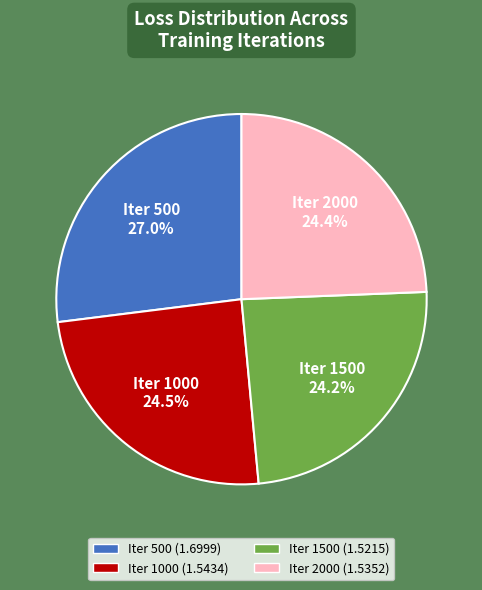

Does any single category account for the majority?

No